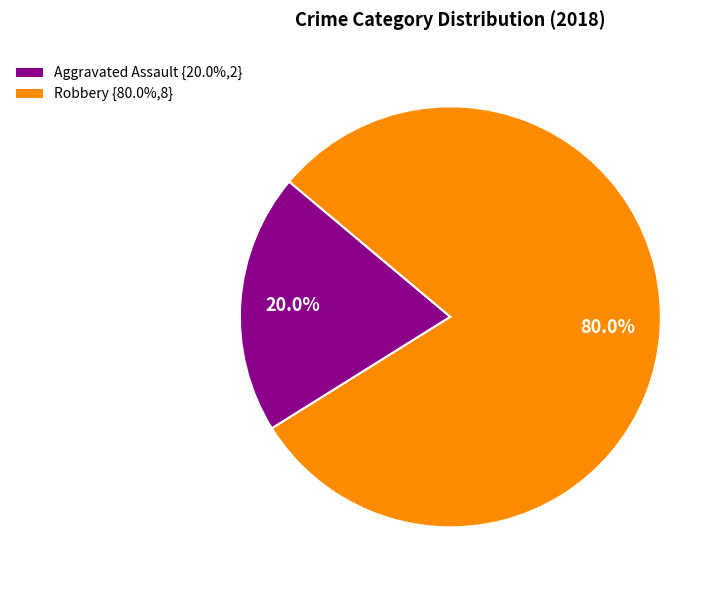

Is it true that Aggravated Assault is 20% of the pie?

True